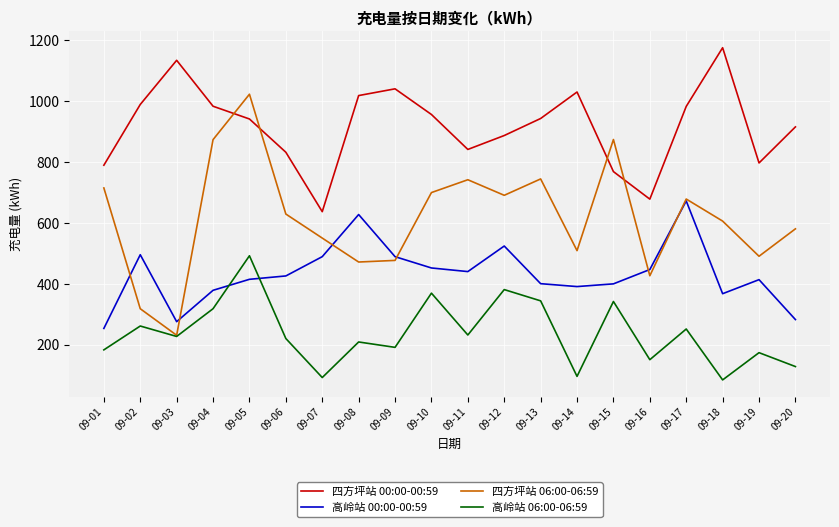

List the series in order of their peak value, highest first.

四方坪站 00:00-00:59, 四方坪站 06:00-06:59, 高岭站 00:00-00:59, 高岭站 06:00-06:59